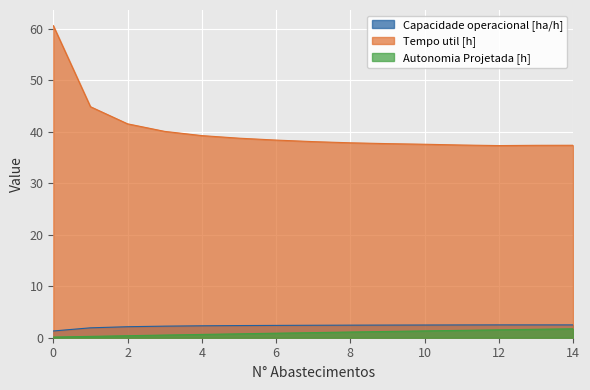

What is the value of the Capacidade operacional [ha/h] point at the 14th from the left?

2.5